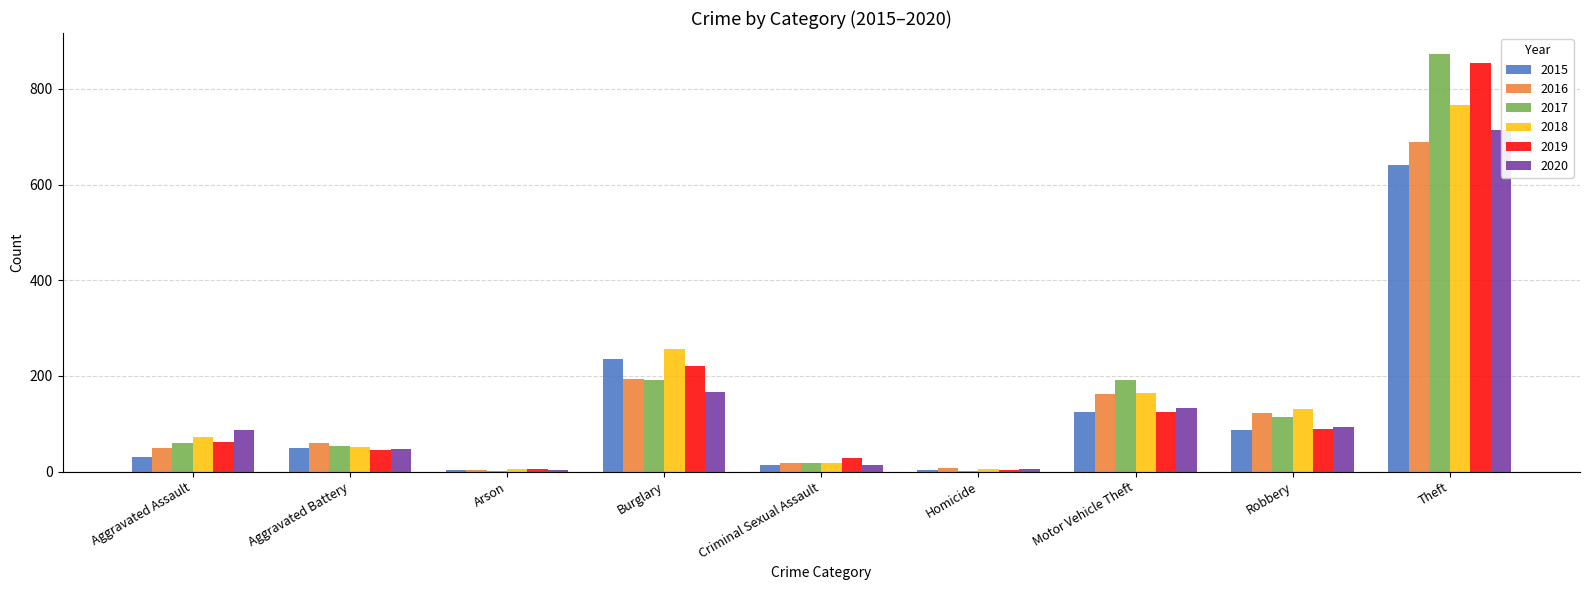

Which has a higher value, Aggravated Battery or Aggravated Assault?

Aggravated Battery